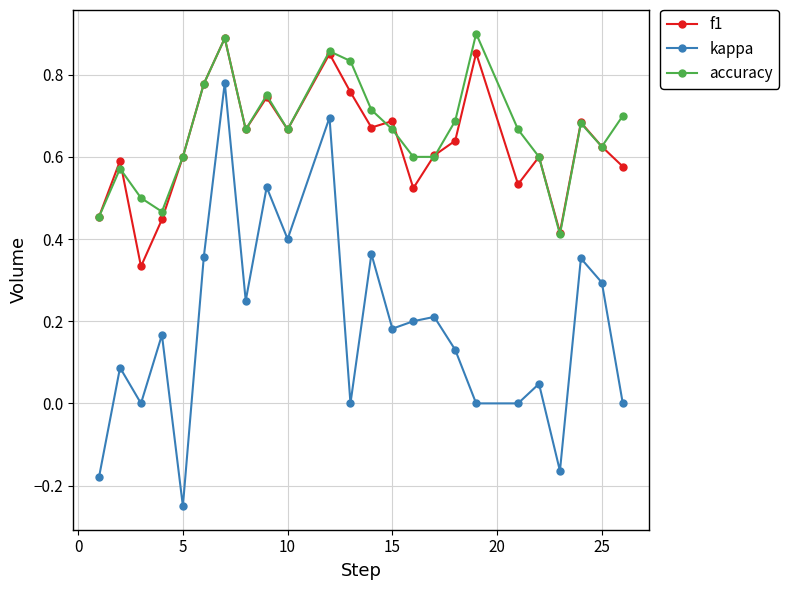

Which series has the widest spread of values?

kappa